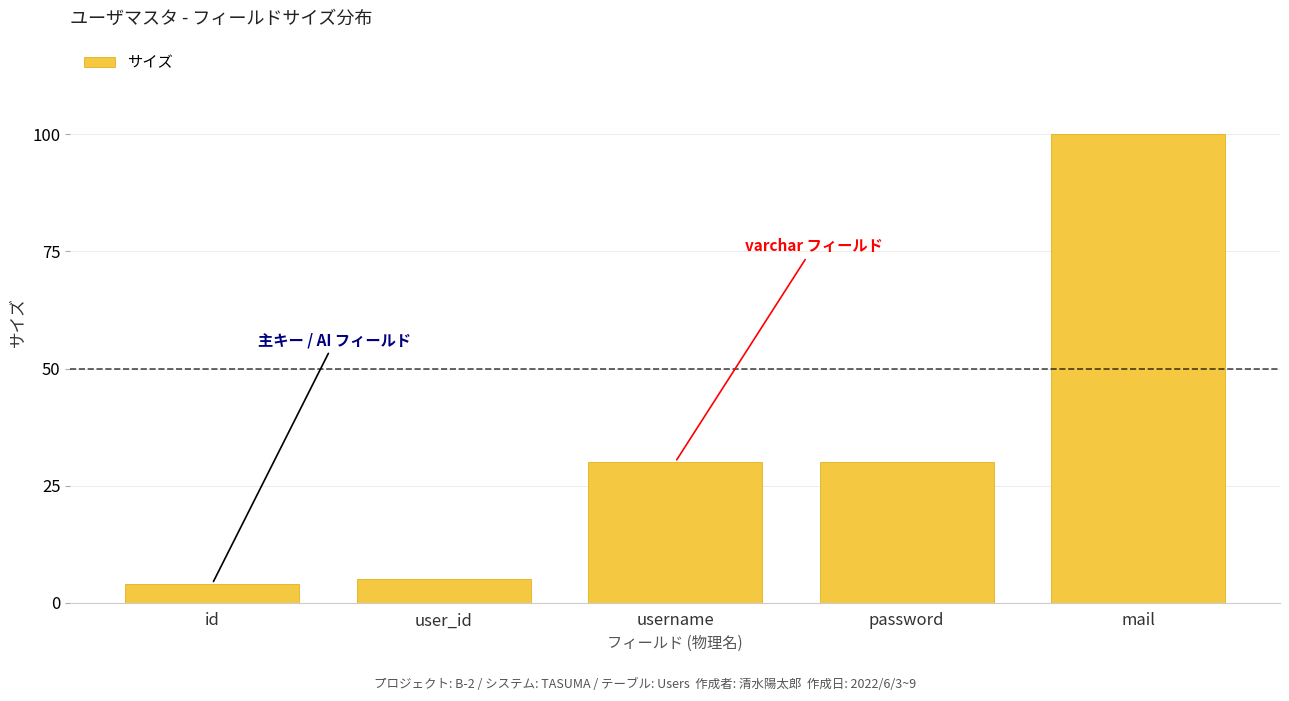

Reading right to left, list all the values displayed in this chart.

100	30	30	5	4